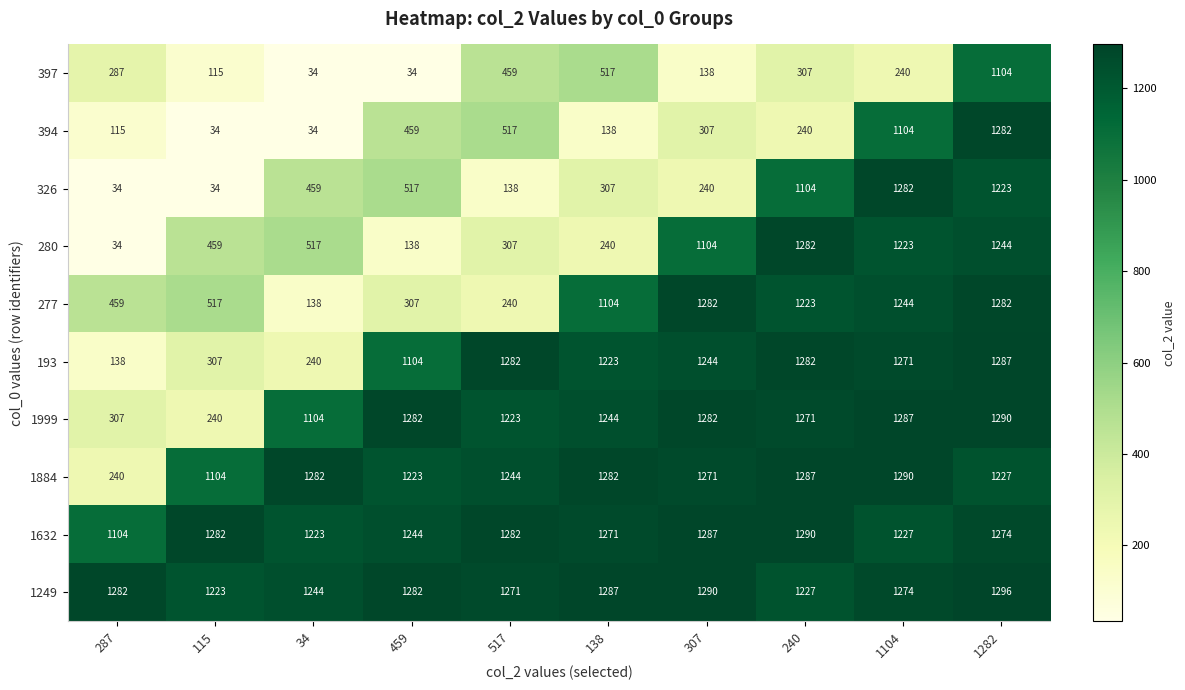

Between 1104 and 1282, which series saw the biggest shift?

397